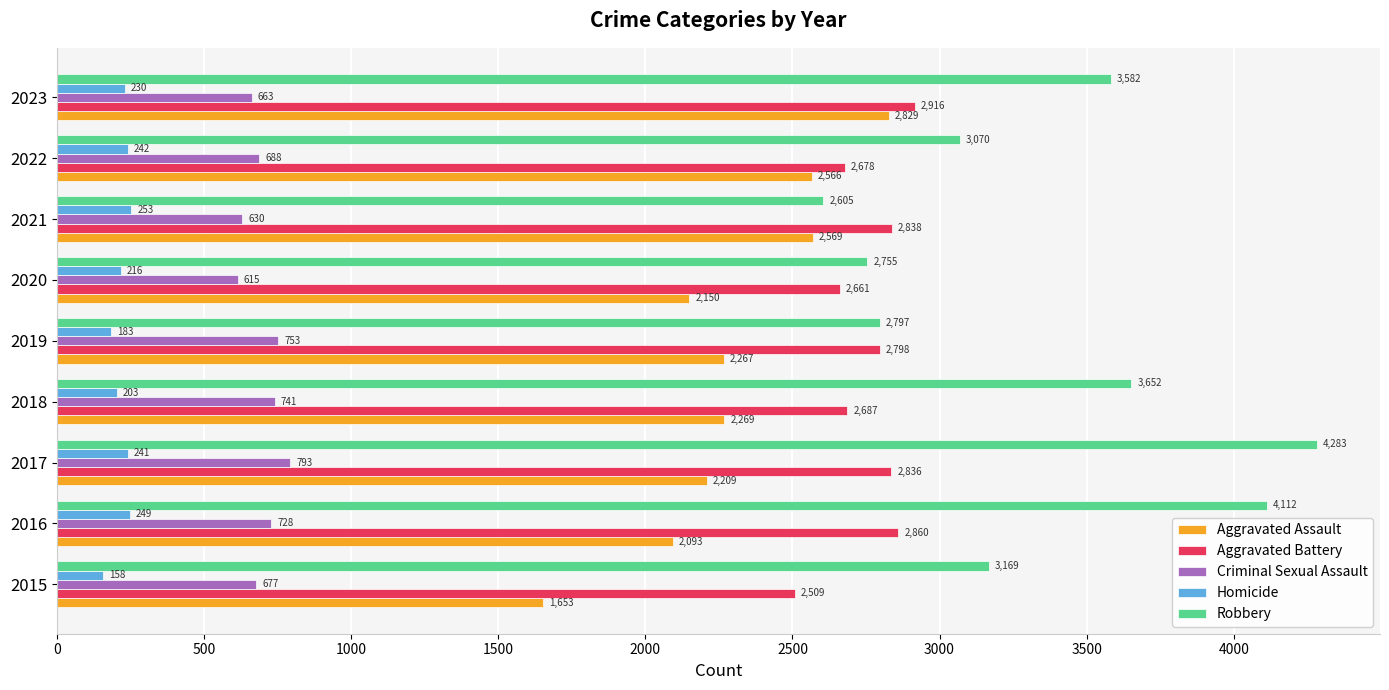

Which series has the largest range (max minus min)?

Robbery